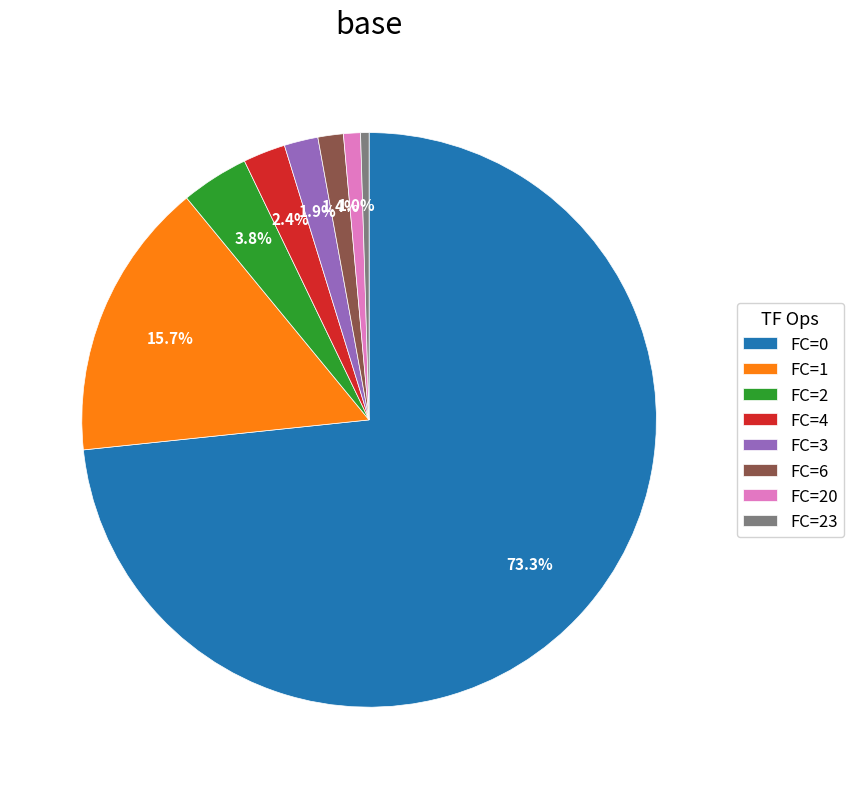

What is the majority slice?

FC=0